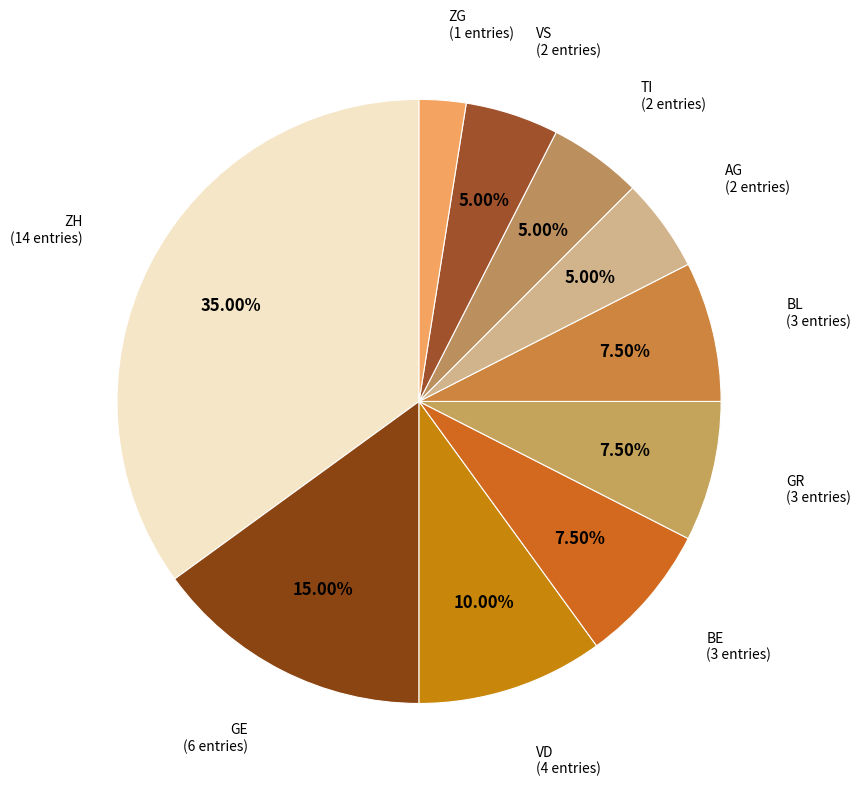

How many slices are in this pie chart?

10